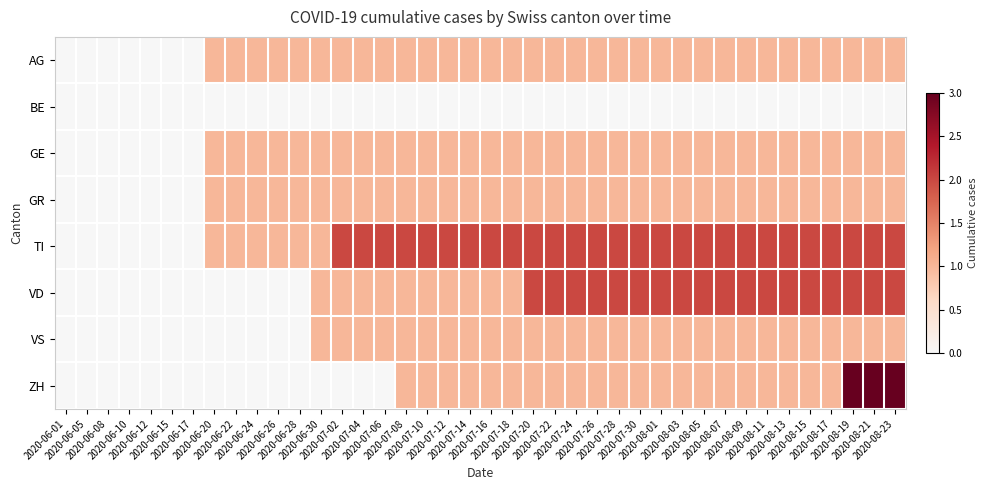

At which category is the sum across all series the highest?

2020-08-19